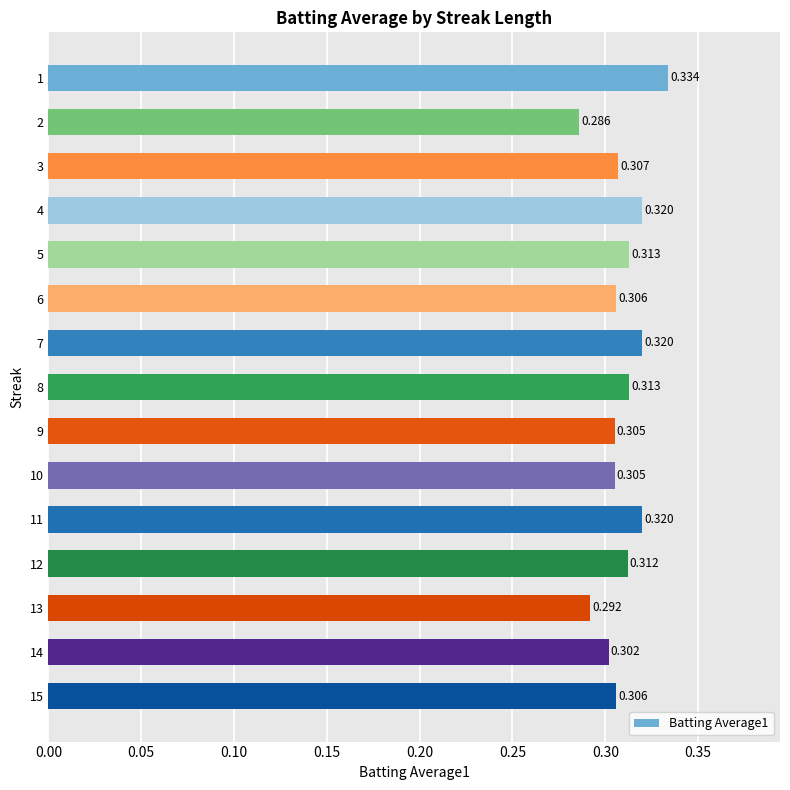

Are the bars horizontal?

Yes